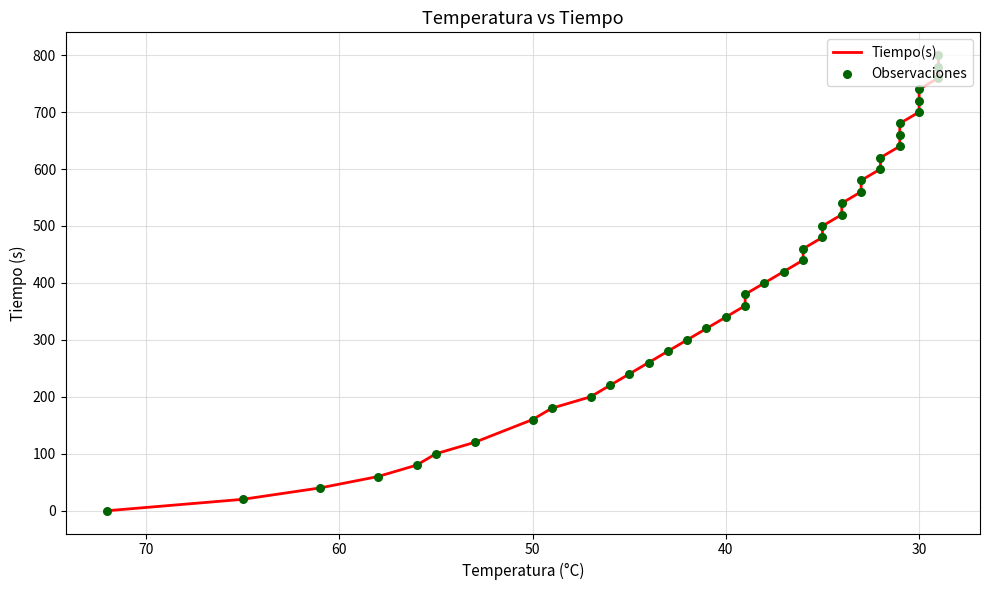

Which series contains the lowest Y value?

Tiempo(s)